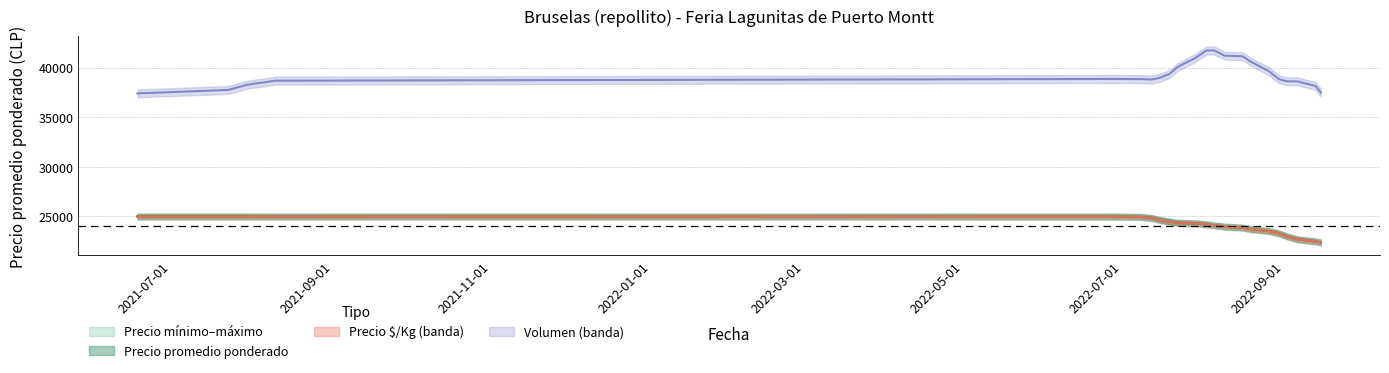

True or false: Precio maximo and Precio $/Kg intersect in this chart.

False